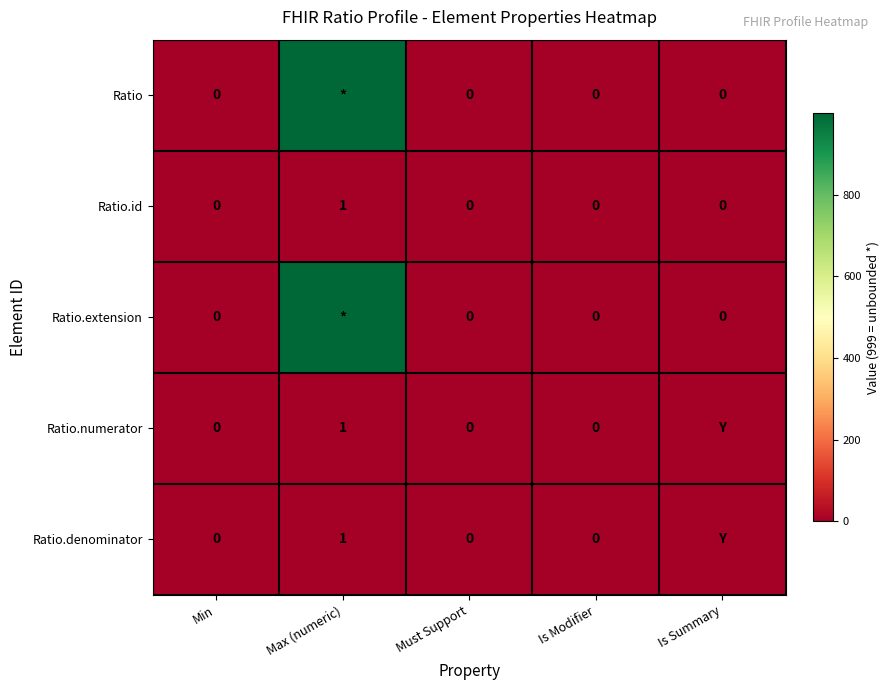

Is the value of Ratio.denominator at Max (numeric) greater than the value of Ratio at Is Modifier?

Yes